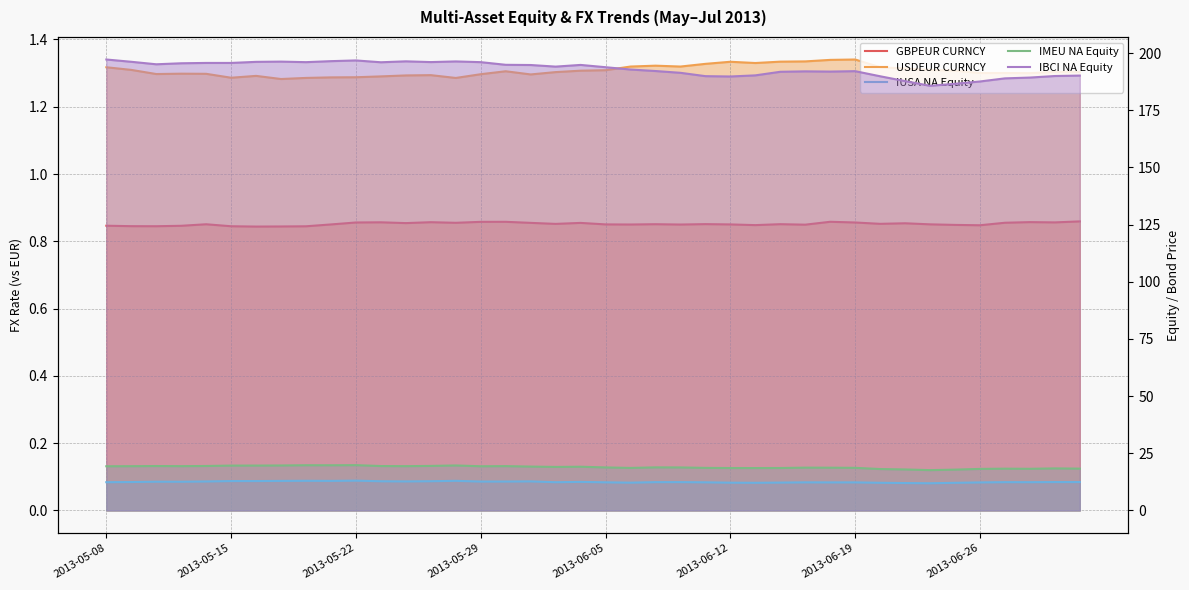

What is the difference between the highest and lowest values at 2013-05-08?

196.3